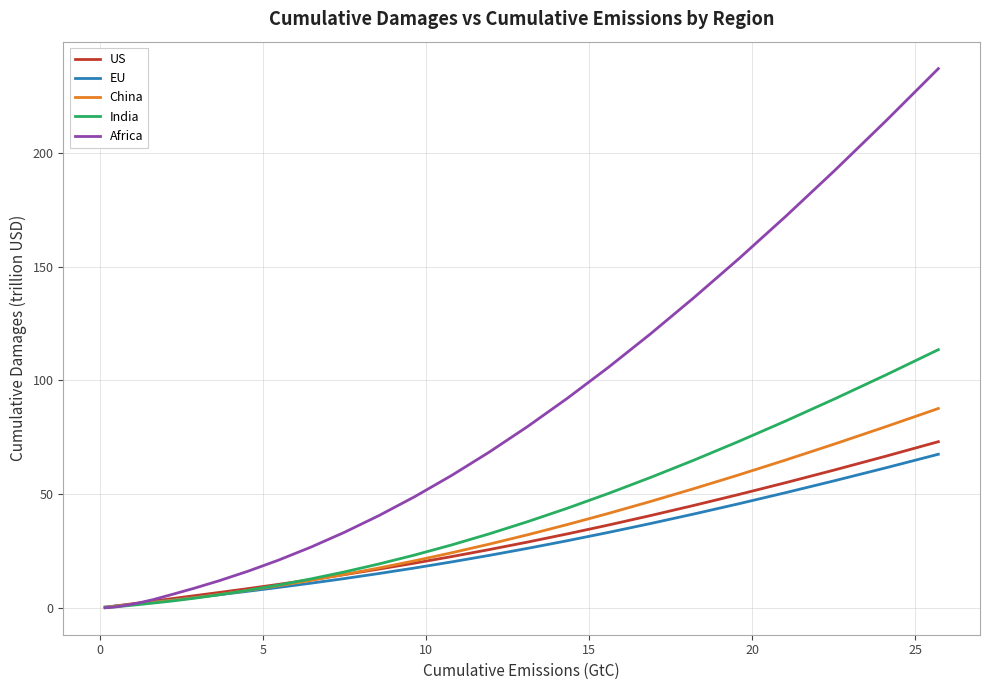

What is the maximum value for EU?

67.5